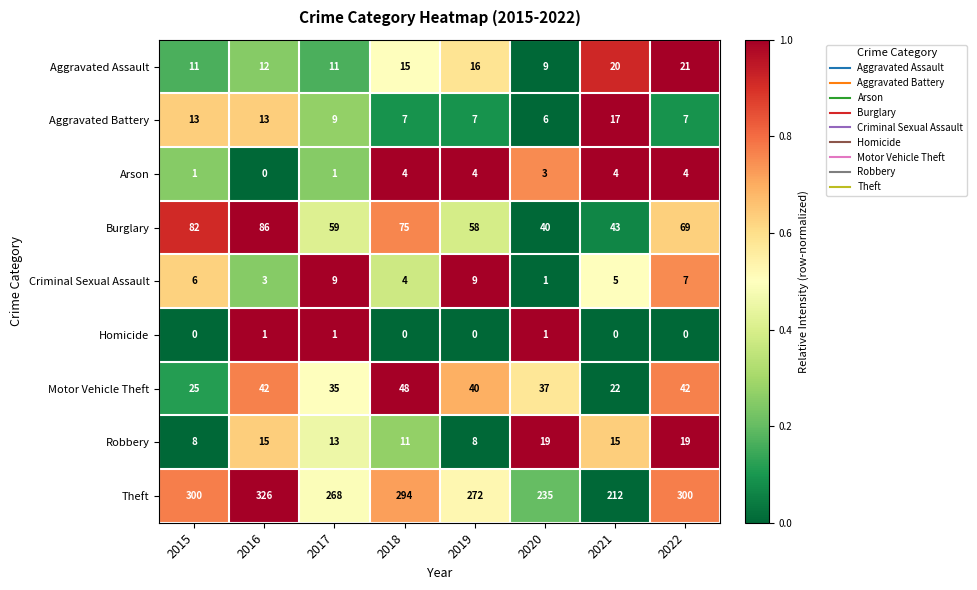

Which series has the largest range (max minus min)?

Theft